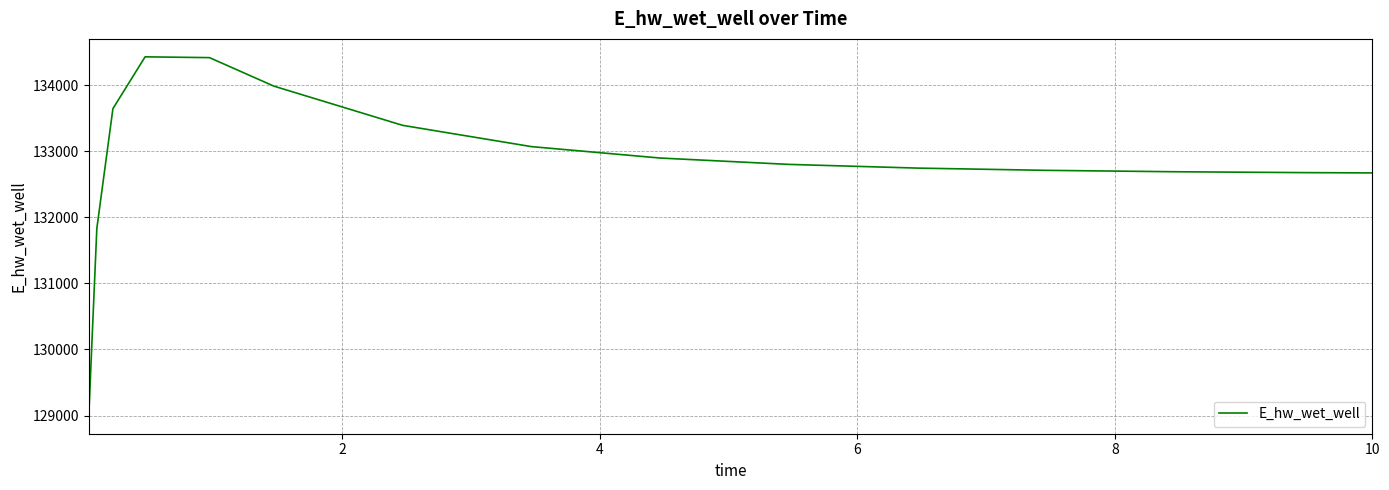

What is the difference between the maximum and minimum values?

5433.2